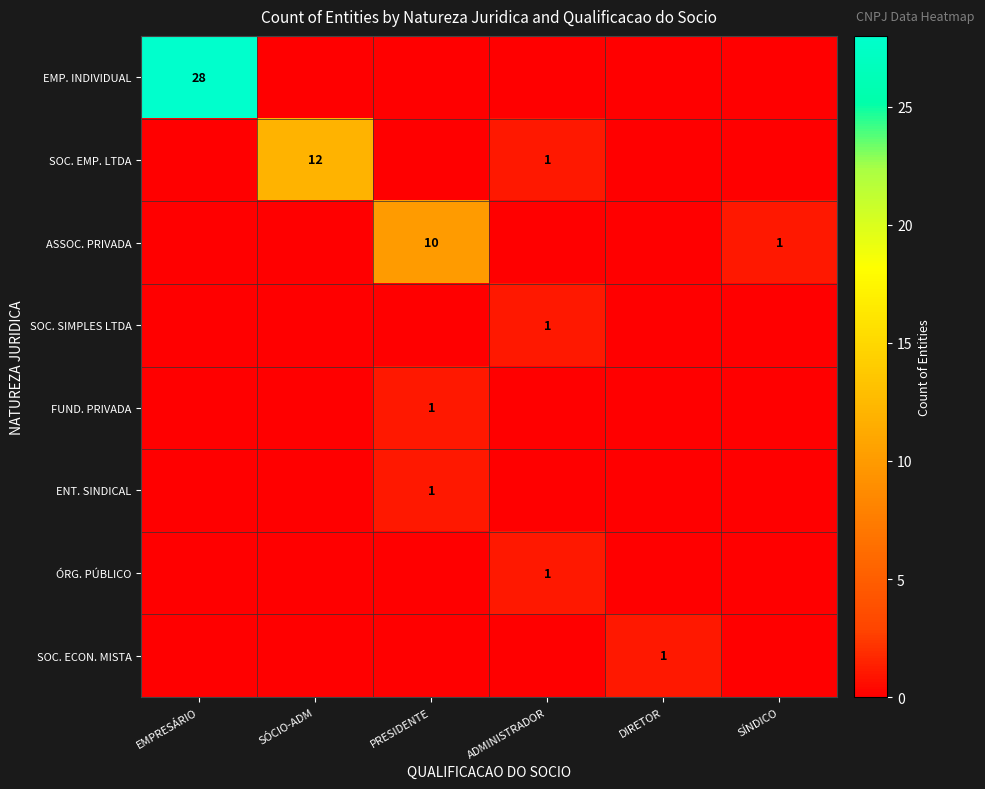

How many data points in ASSOC. PRIVADA are above 0?

2